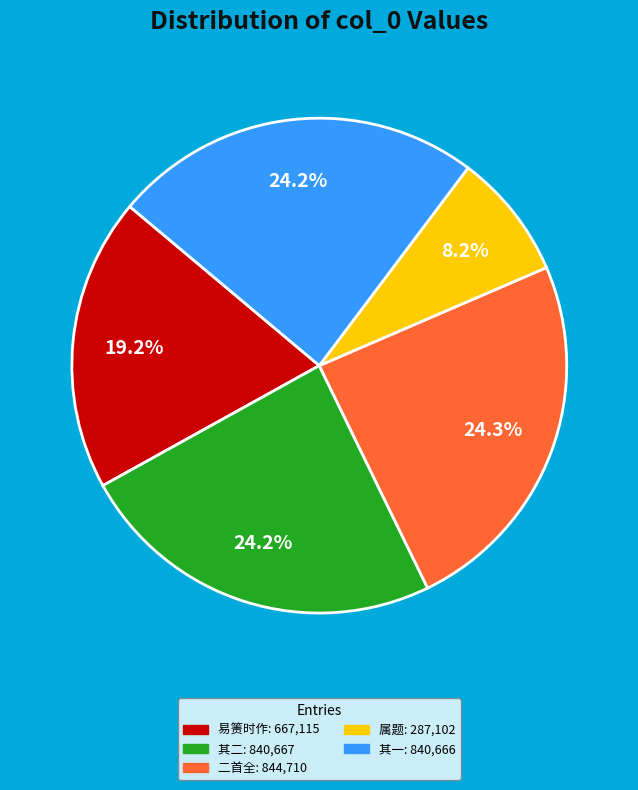

Is there any slice that represents more than half of the pie?

No